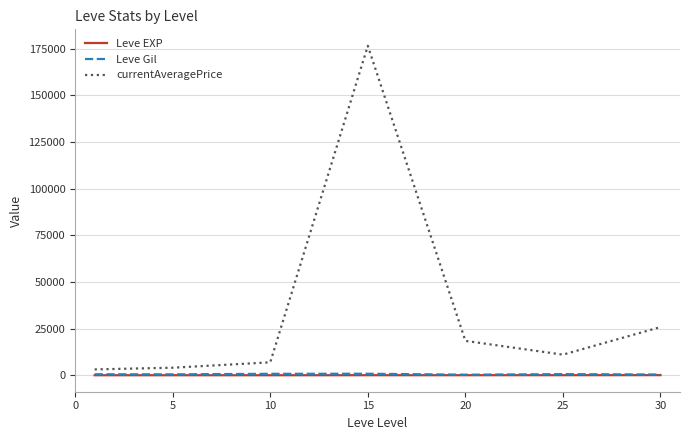

What is the lowest value of the Leve Gil series?

300.0